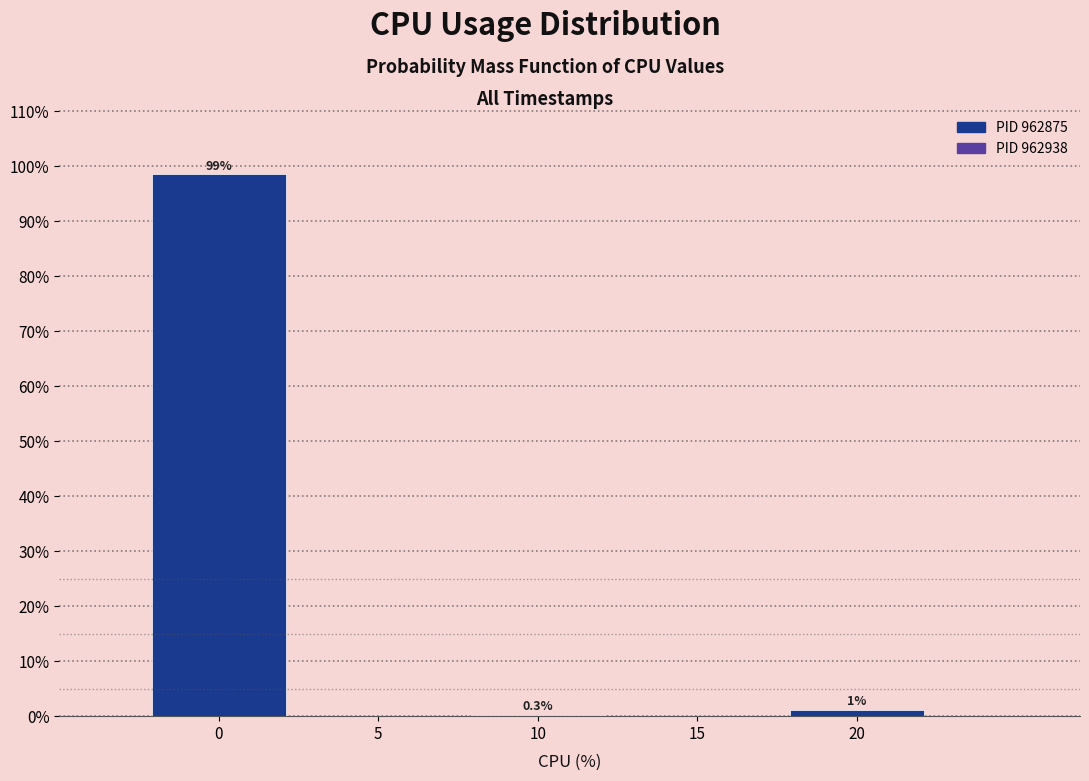

Over which range of the x-axis is the bar tallest?

-2.5 to 2.5